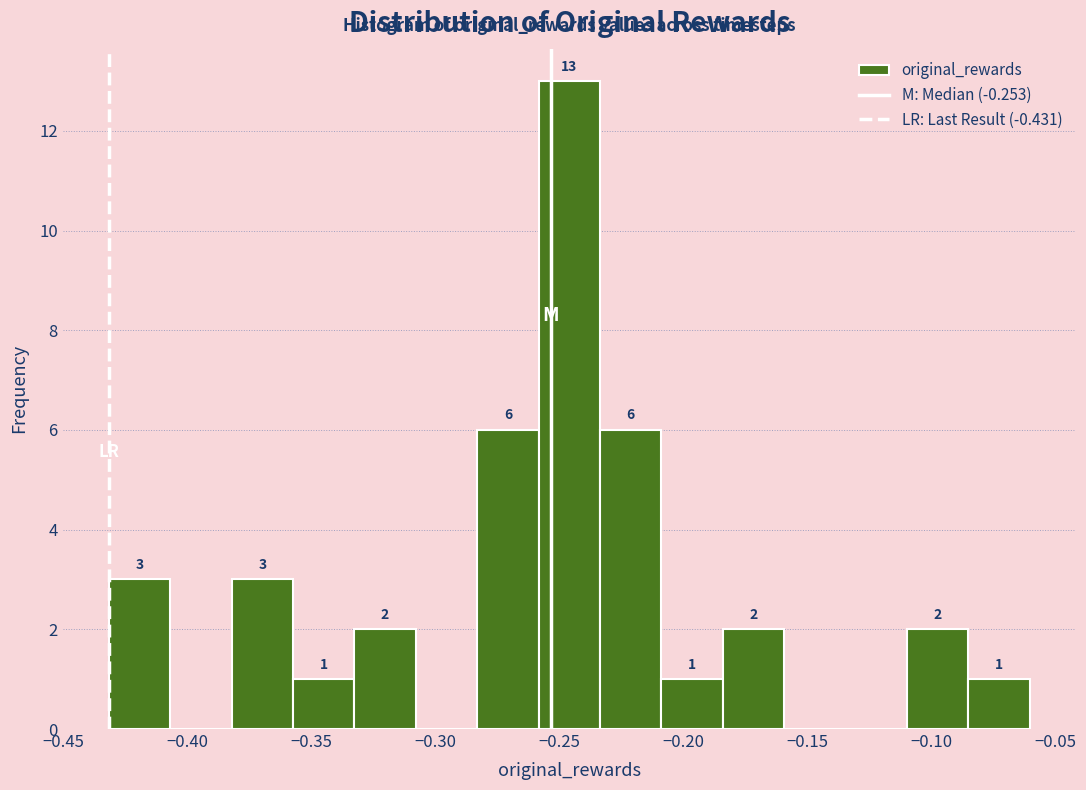

Over which range of the x-axis is the bar tallest?

-0.260 to -0.235